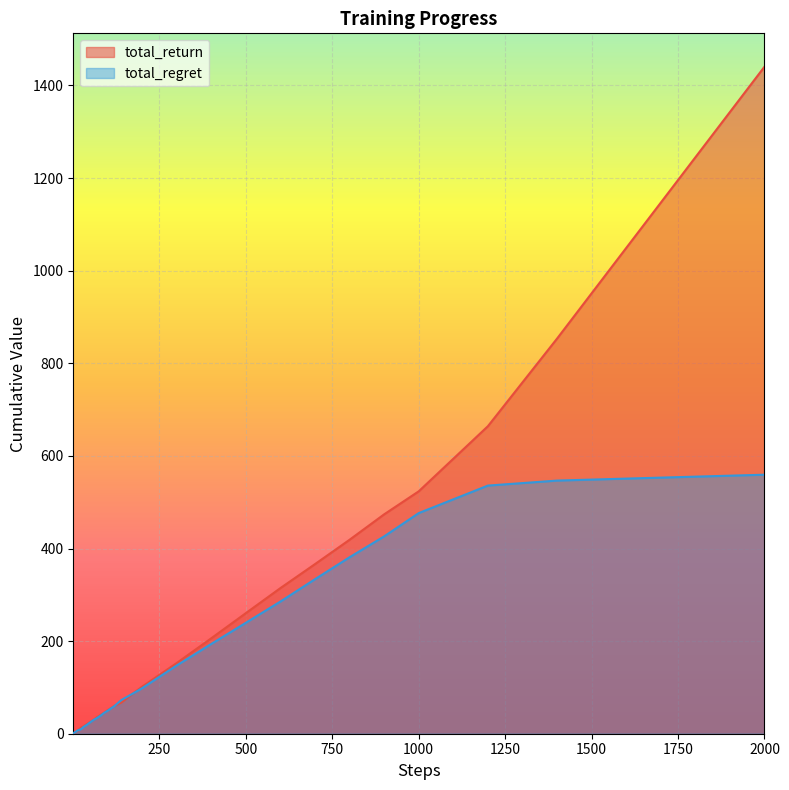

Which series has the widest spread of values?

total_return